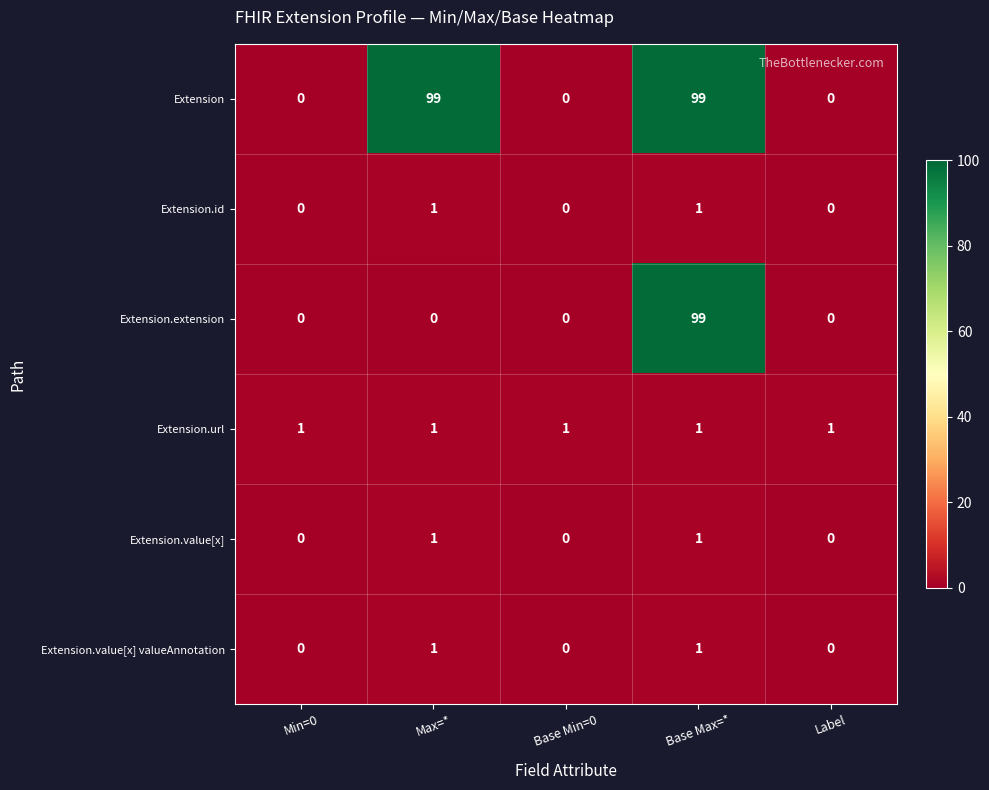

What is the average value of the Extension series?

40